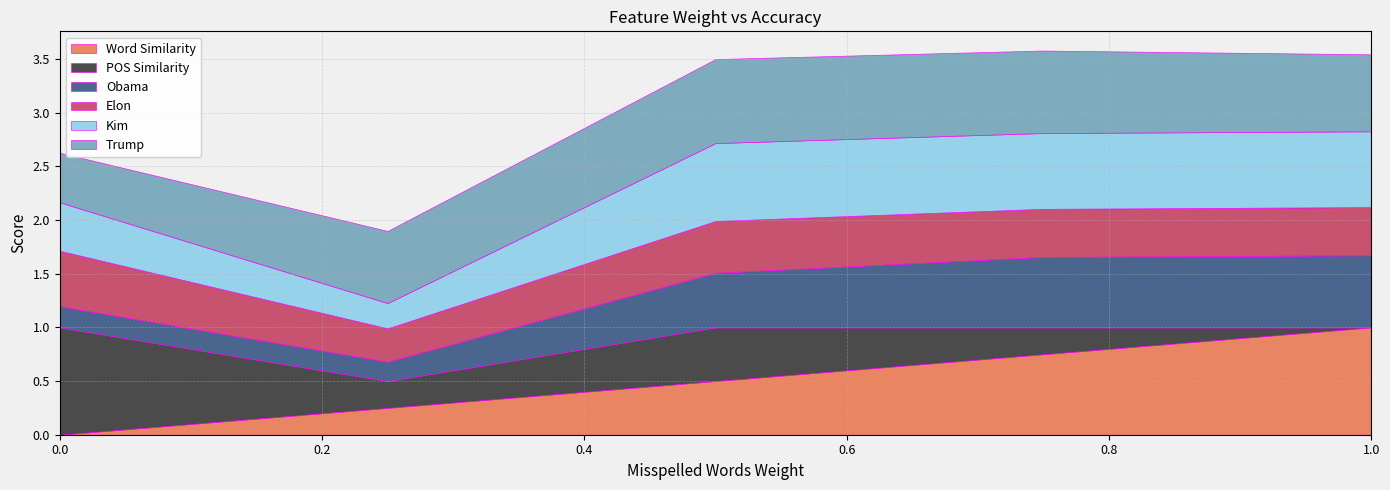

The value of Word Similarity at 1.0 is 1.0. True or false?

True